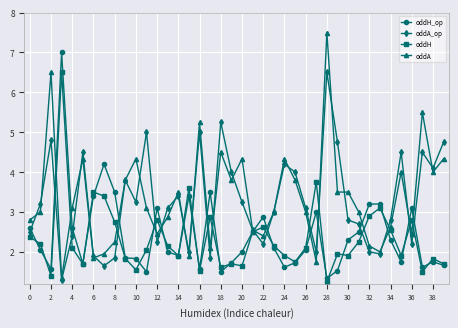

Which series has the widest spread of values?

oddA